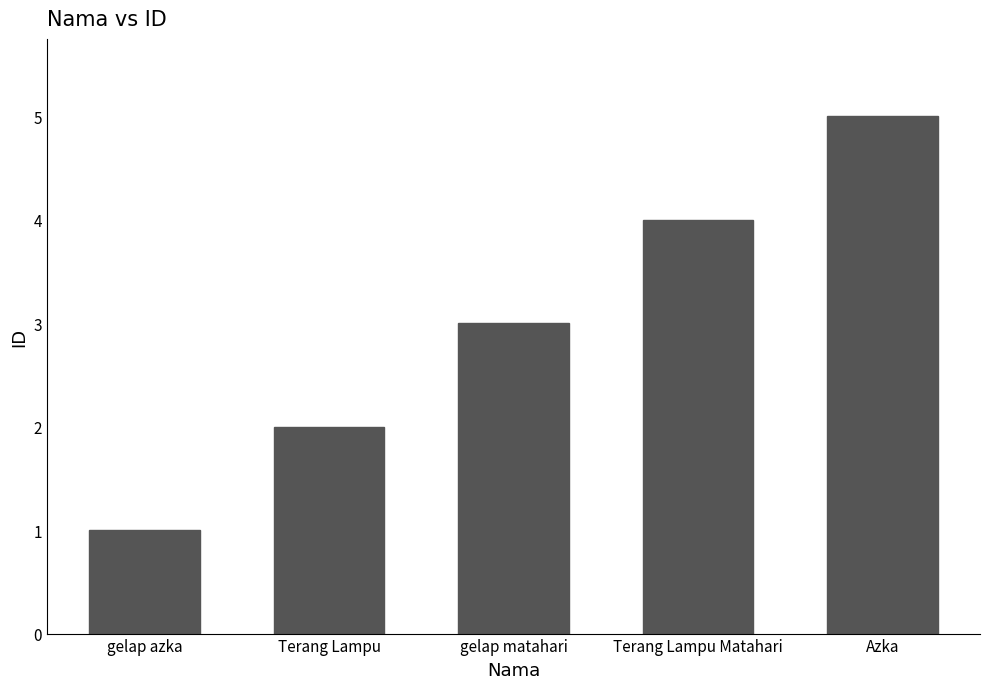

Rank the categories by value from lowest to highest.

gelap azka, Terang Lampu, gelap matahari, Terang Lampu Matahari, Azka